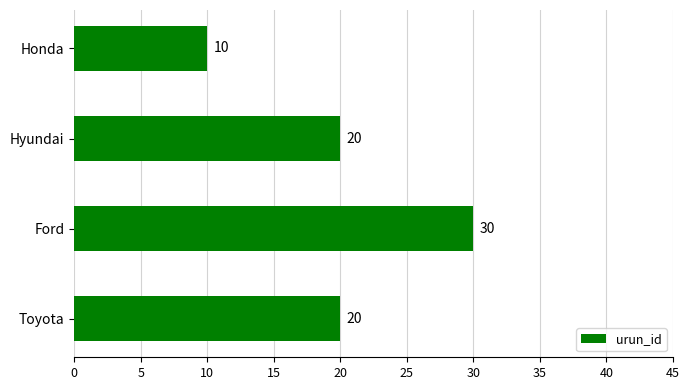

Reading bottom to top, list all the values displayed in this chart.

Toyota=20	Ford=30	Hyundai=20	Honda=10